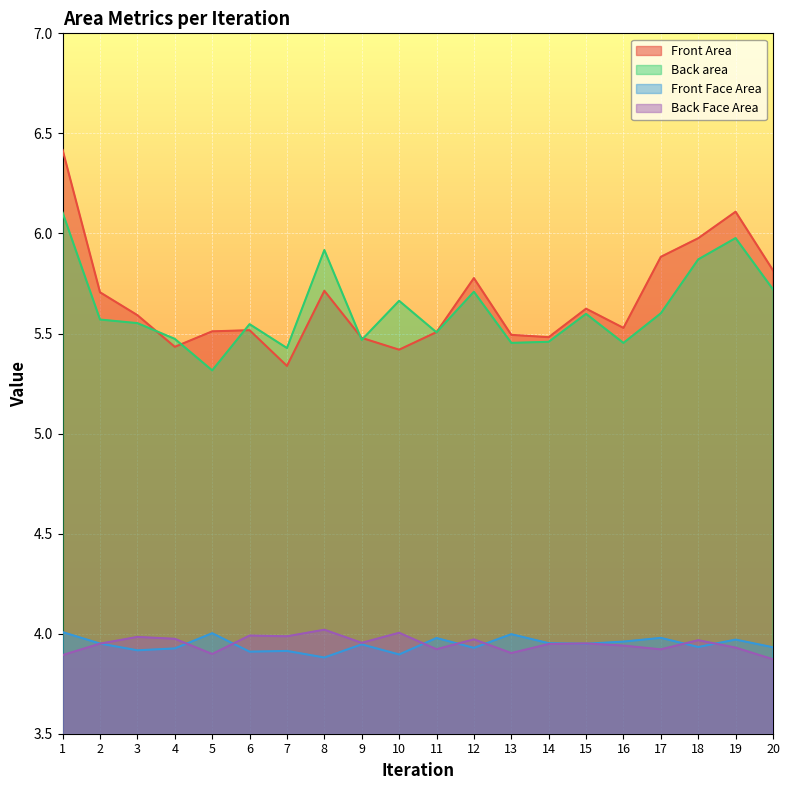

The value of Front Area at 10 is 8.3. True or false?

False